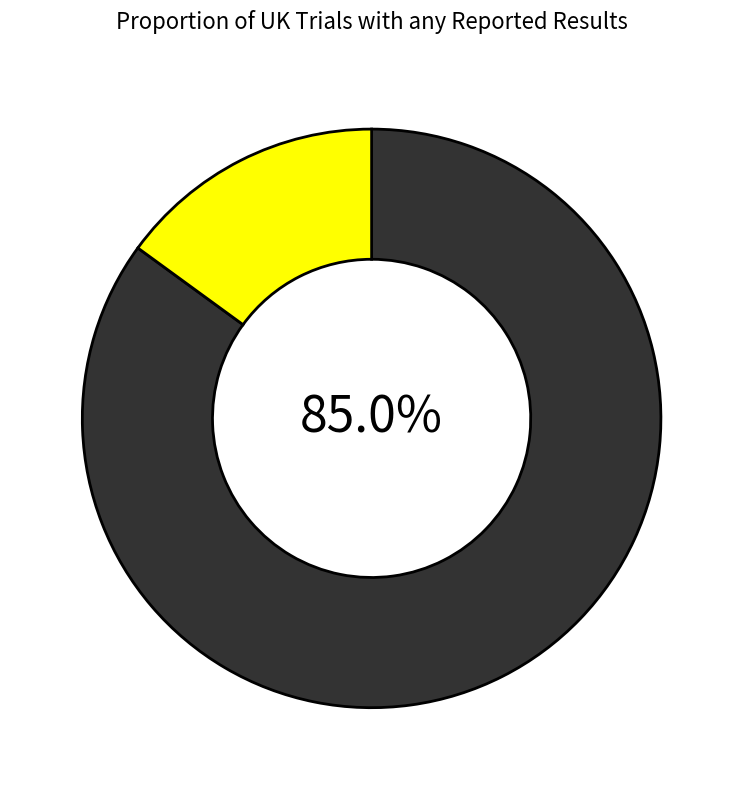

Is there a majority slice in this chart?

Yes